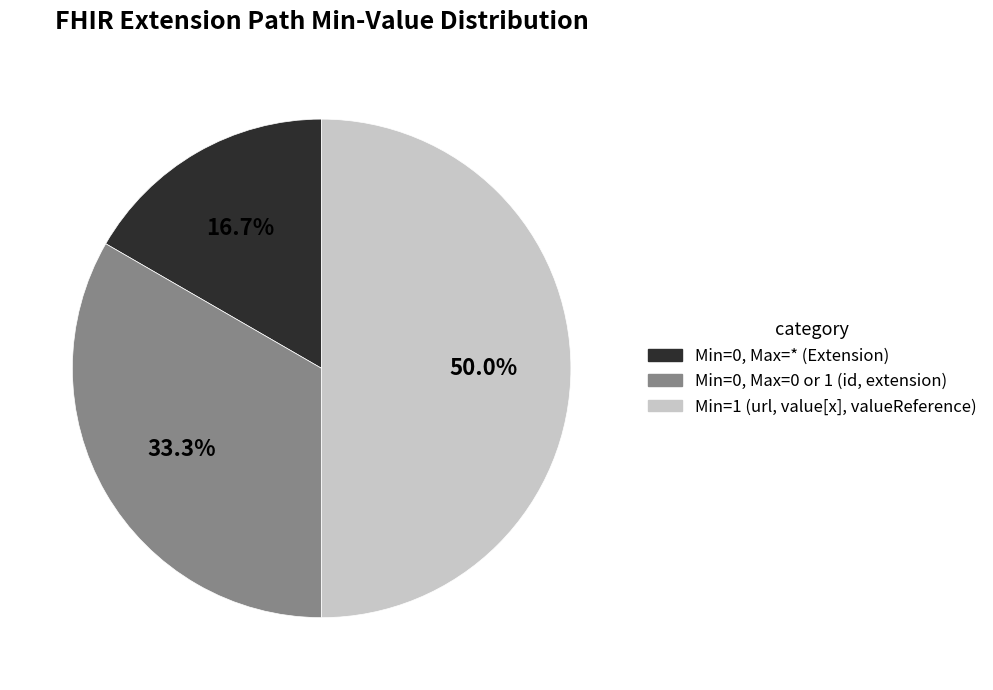

Rank the categories by value from highest to lowest.

Min=1 (url, value[x], valueReference), Min=0, Max=0 or 1 (id, extension), Min=0, Max=* (Extension)